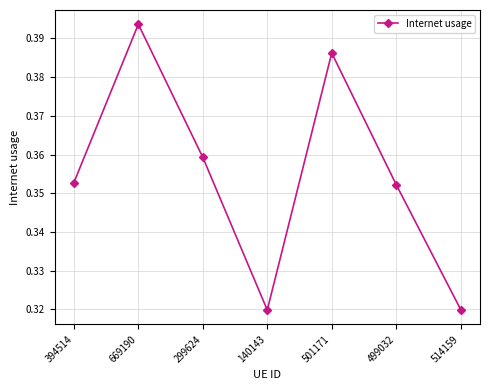

Count the values in the range 0 to 1.

7